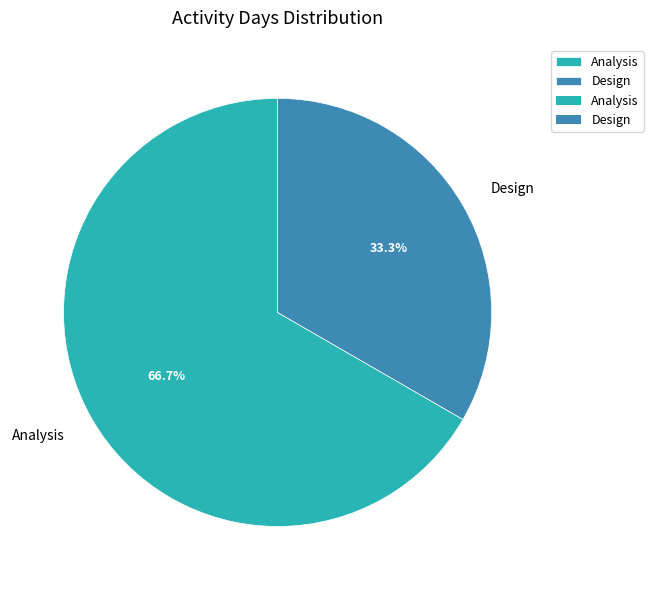

Combined, what portion of the pie is Analysis and Design?

100.0%